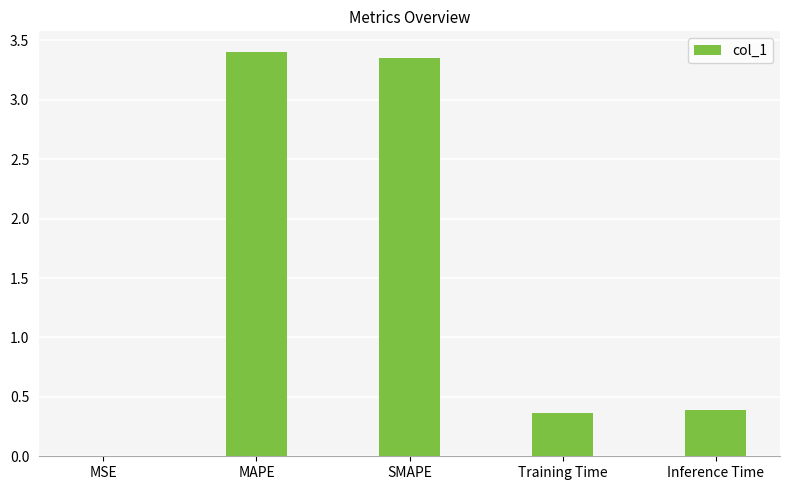

What is the sum of the values at SMAPE and MAPE?

6.8